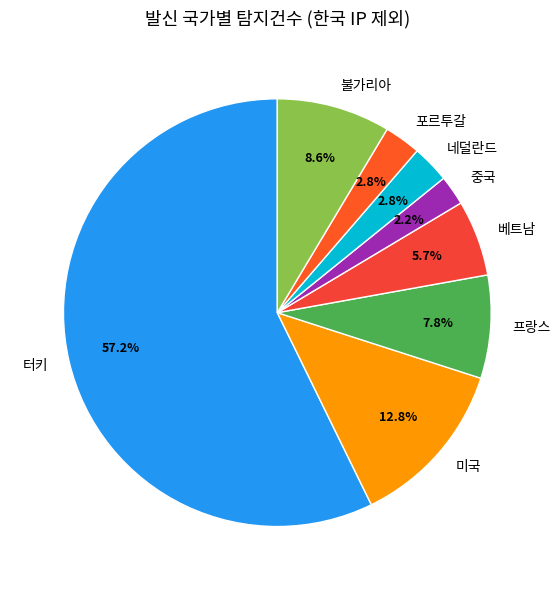

To the nearest percent, what is the combined percentage of 네덜란드 and 터키?

60%